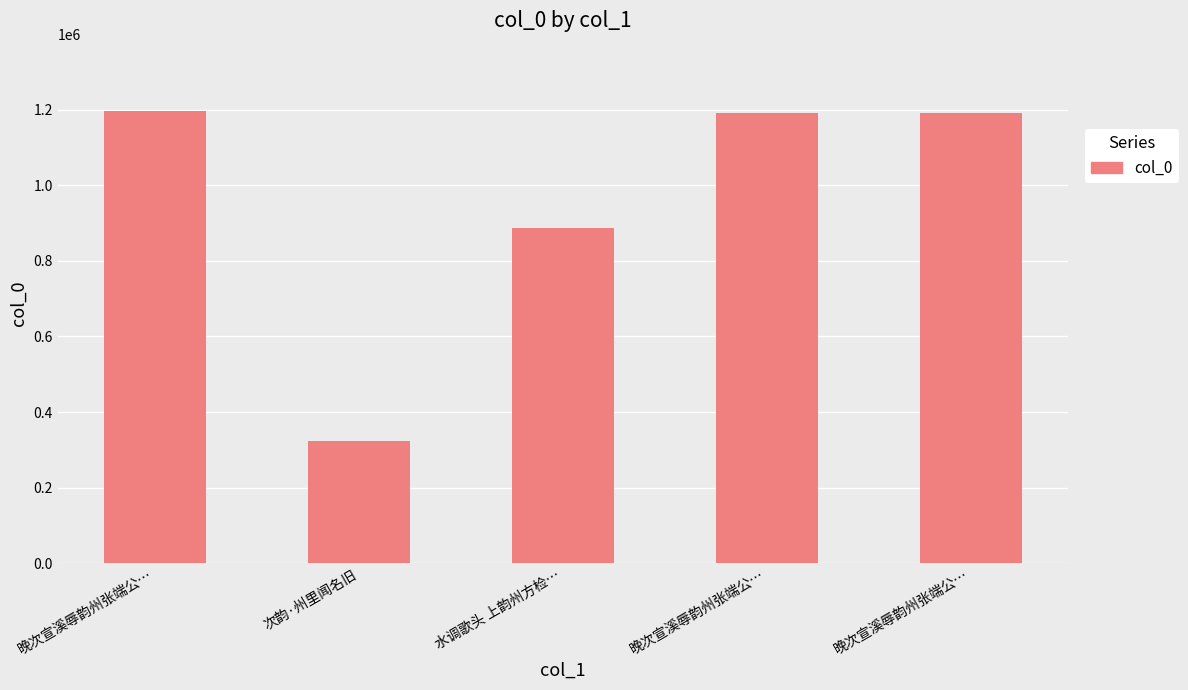

Between 水调歌头 上韵州方检… and 晚次宣溪辱韵州张端公…, which is larger?

晚次宣溪辱韵州张端公…